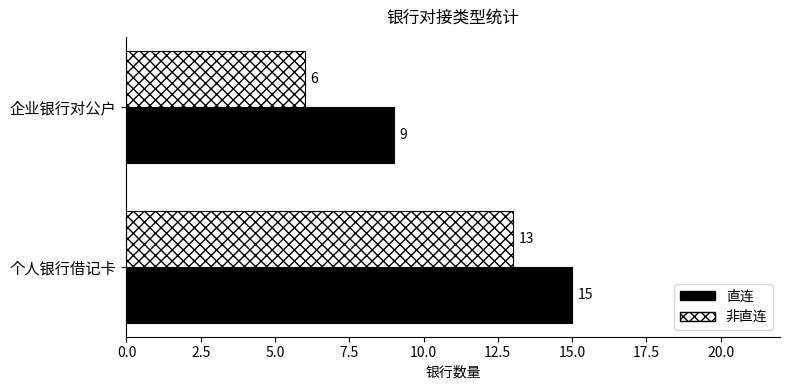

What is the difference between the maximum and minimum values in the 直连 series?

6